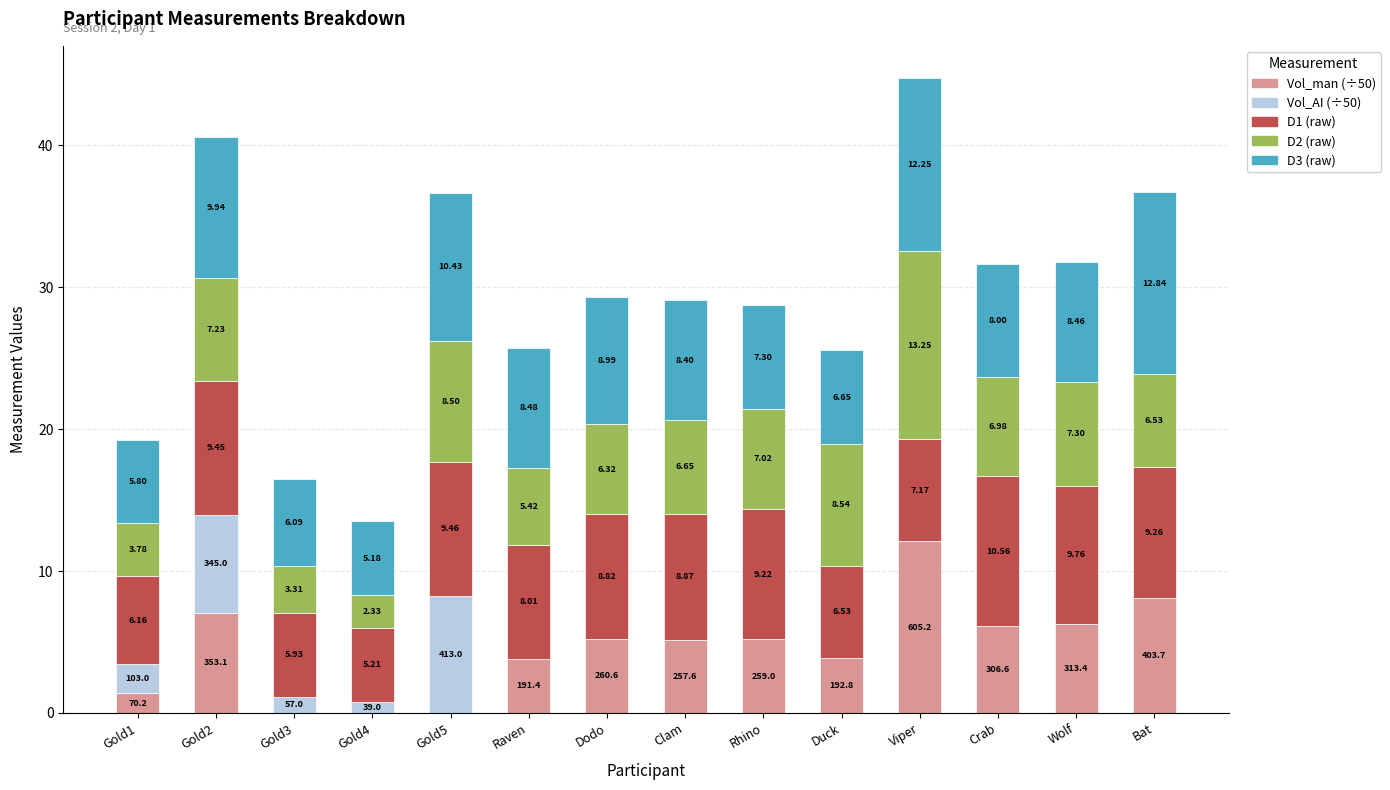

How many series are shown in this chart?

5